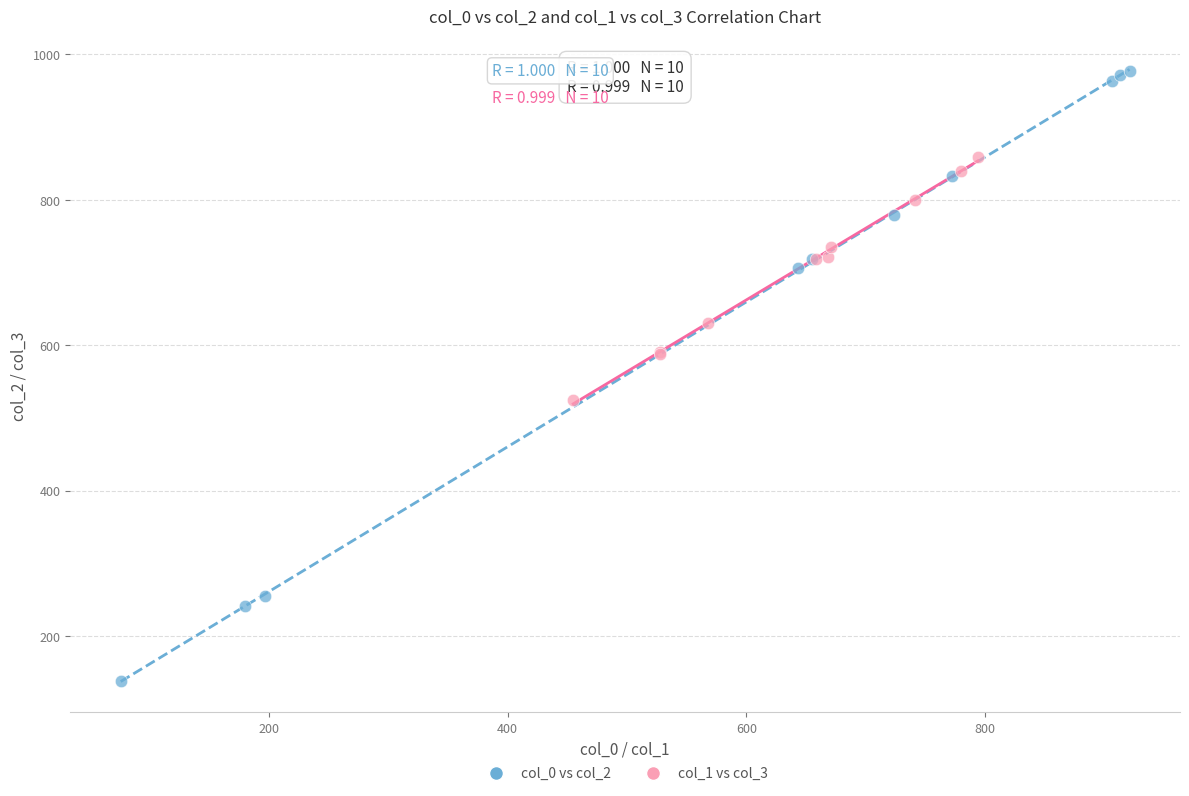

Which series contains the highest Y value?

col_0 vs col_2